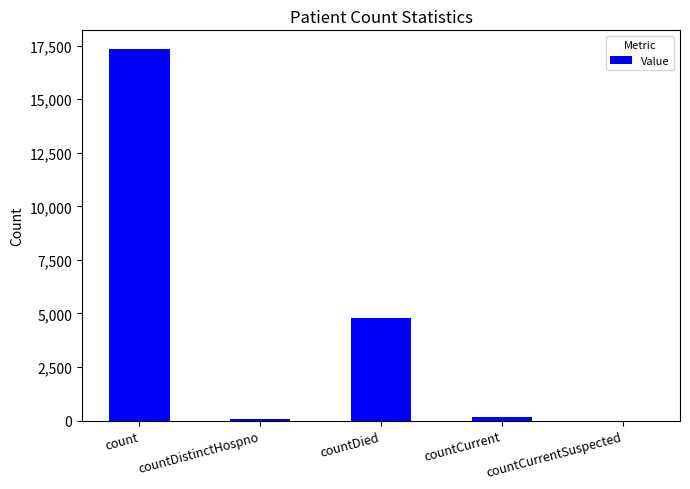

The chart shows a value of 6498 at countDied. True or false?

False